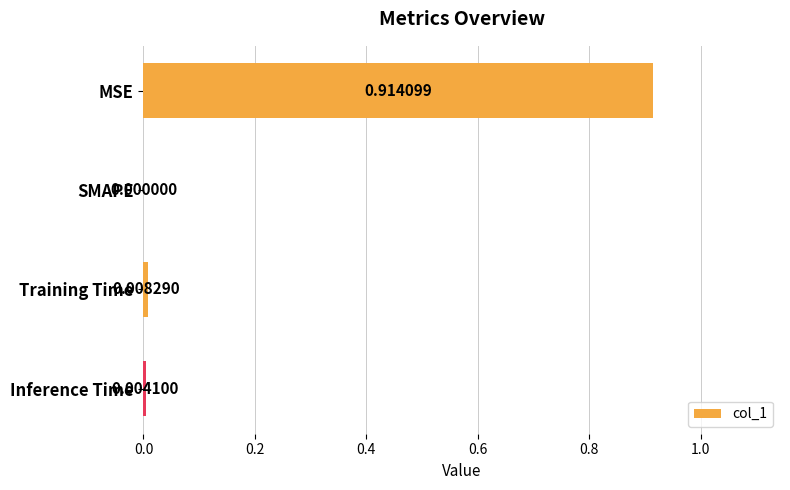

Which label corresponds to the largest value in the chart?

MSE